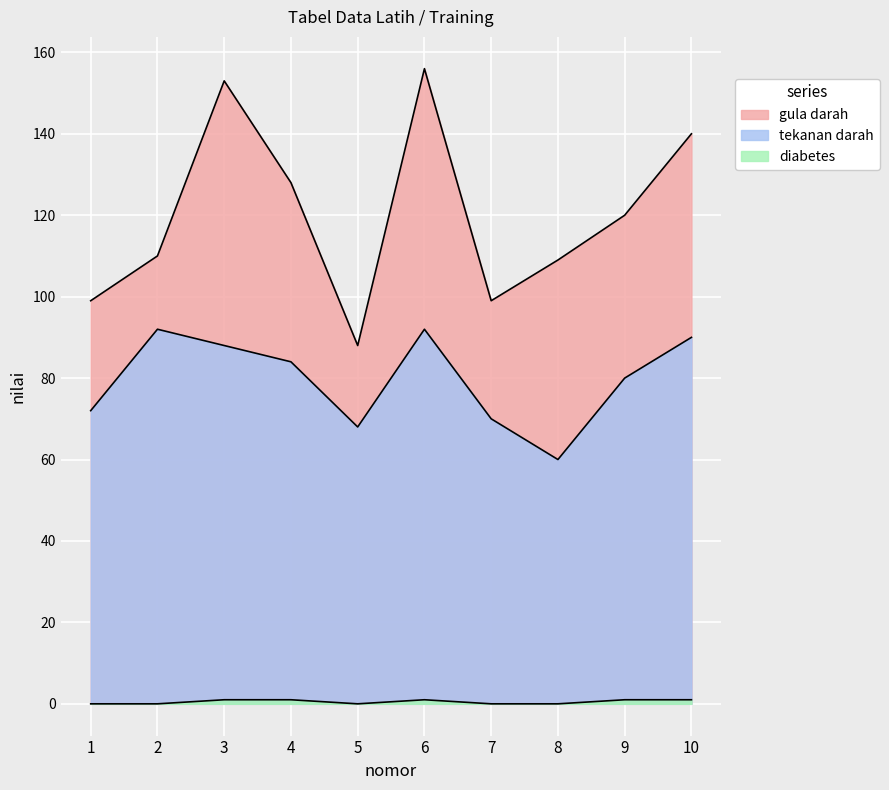

What is the difference between the maximum and minimum values in the diabetes series?

1